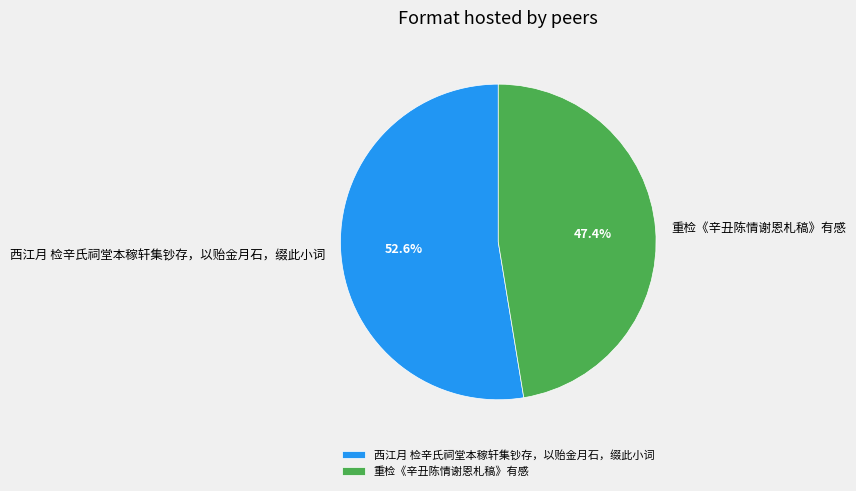

Which category accounts for the majority?

西江月 检辛氏祠堂本稼轩集钞存，以贻金月石，缀此小词